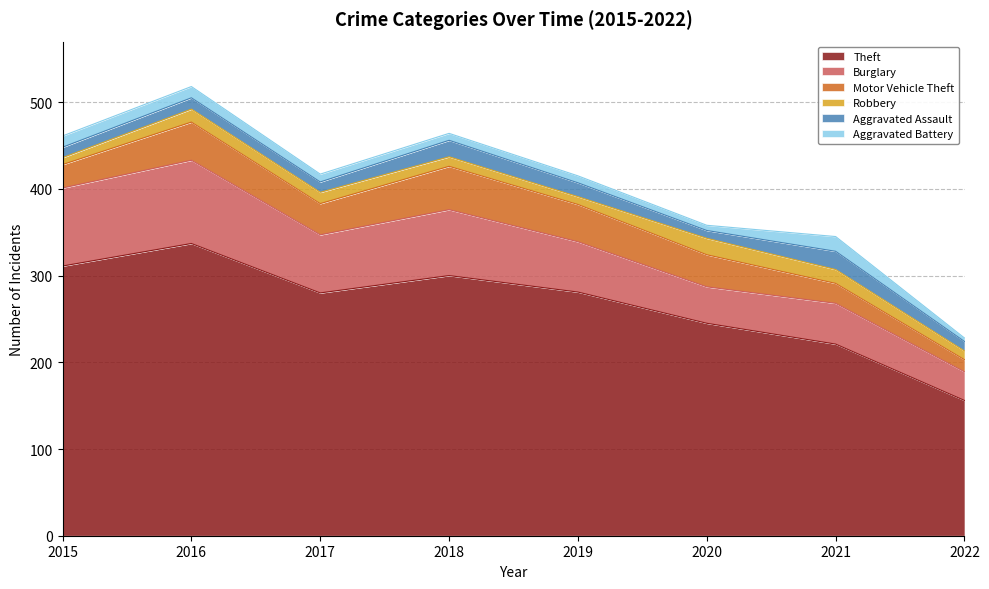

Which series has the largest total across all categories?

Theft